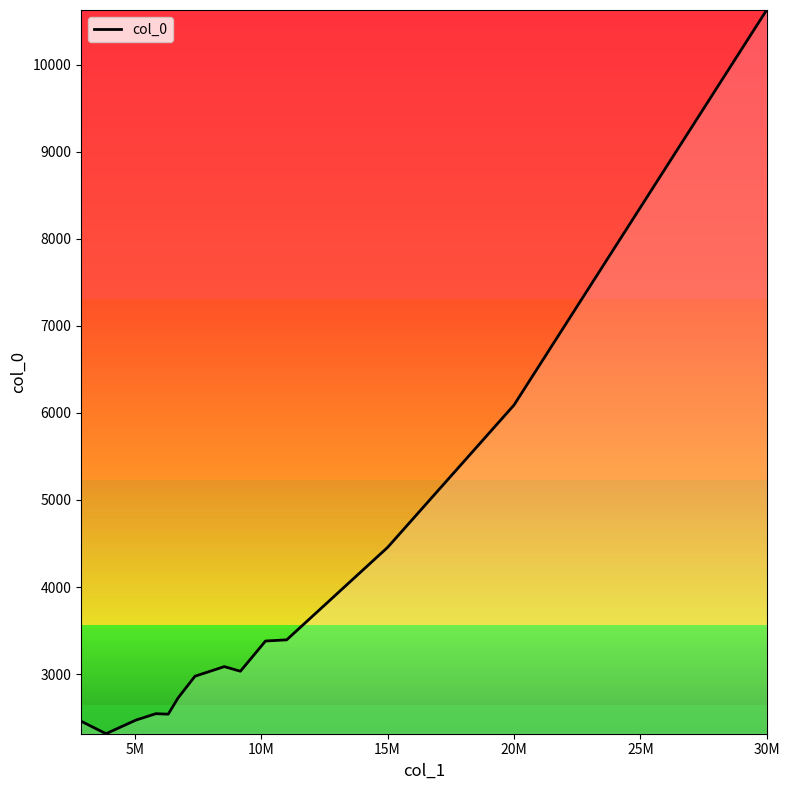

What is the minimum value shown in the chart?

2315.0